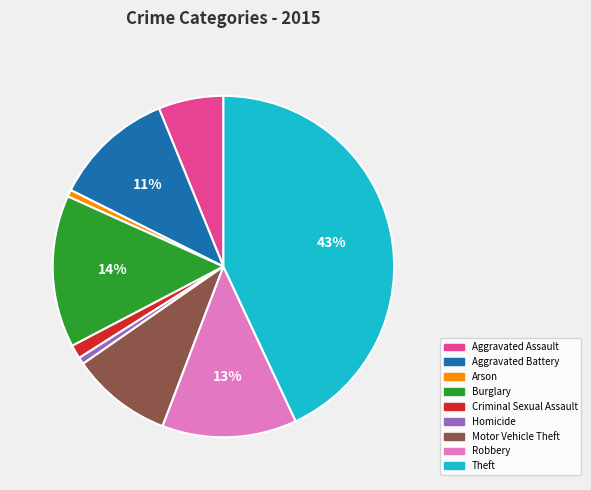

Which category has the biggest portion of the pie?

Theft